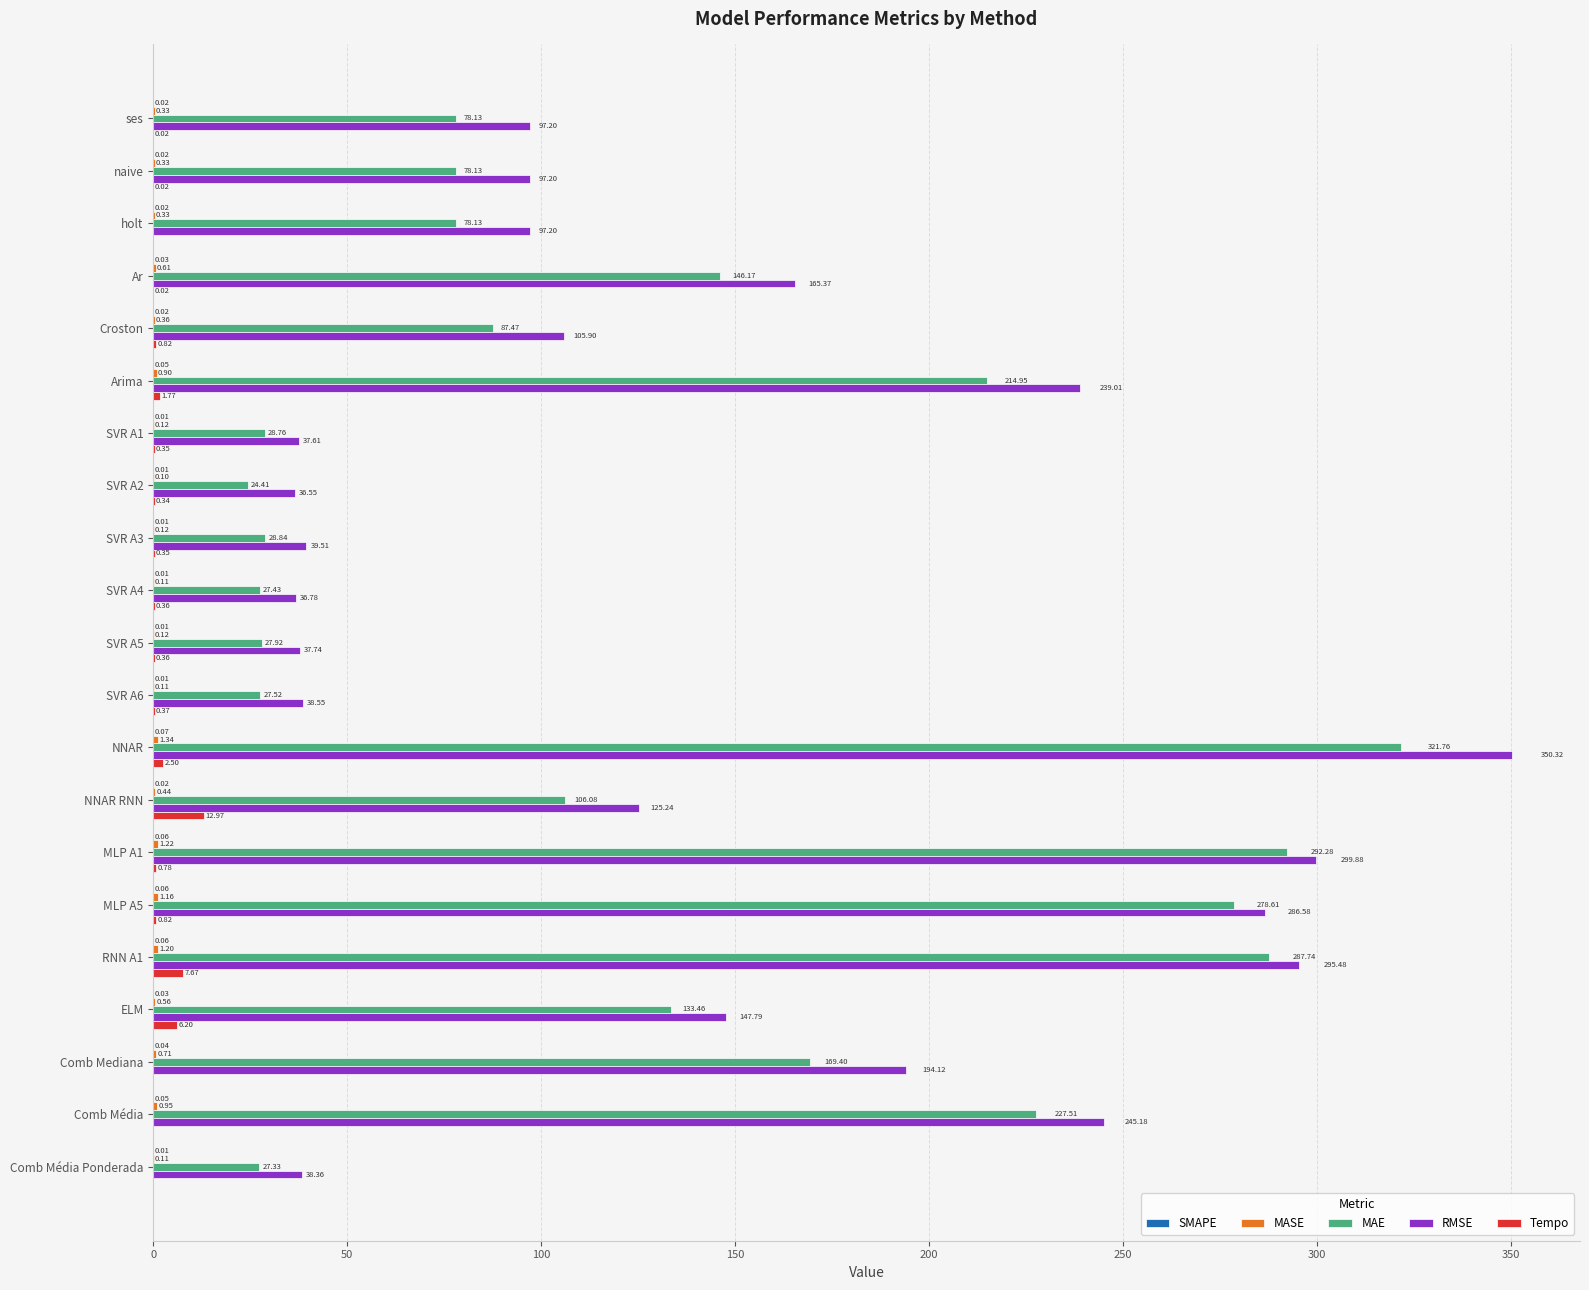

How many categories are shown in the chart?

21